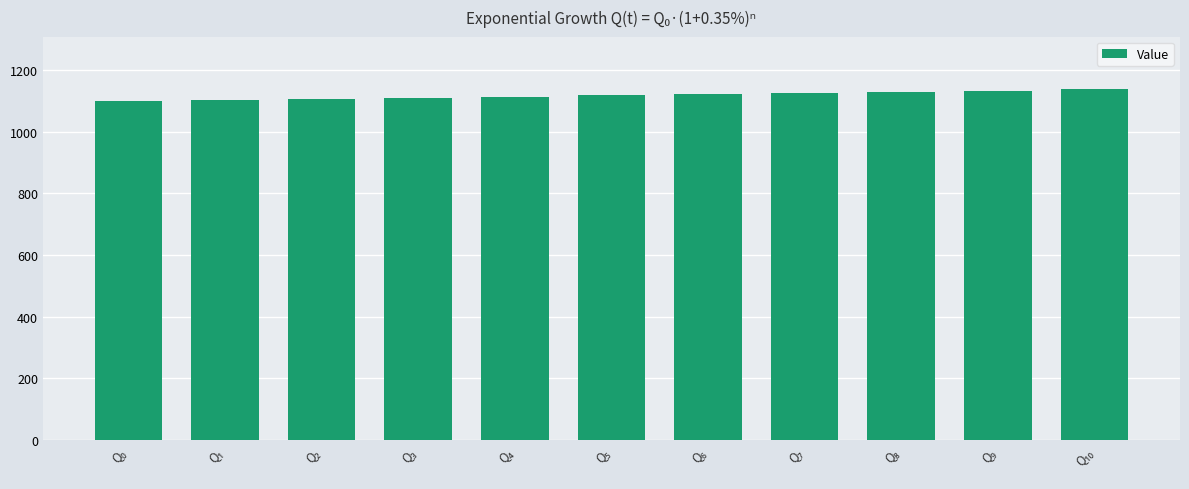

What is the difference between the maximum and minimum values?

38.8